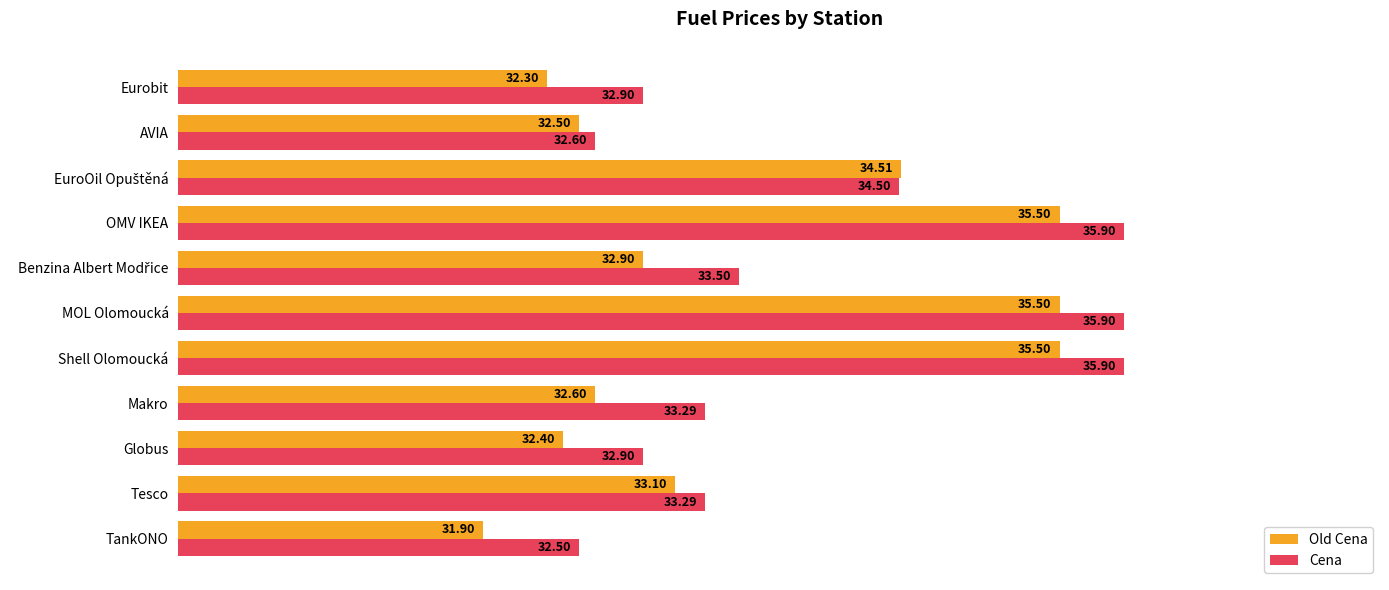

At how many categories does at least one series exceed 35?

3